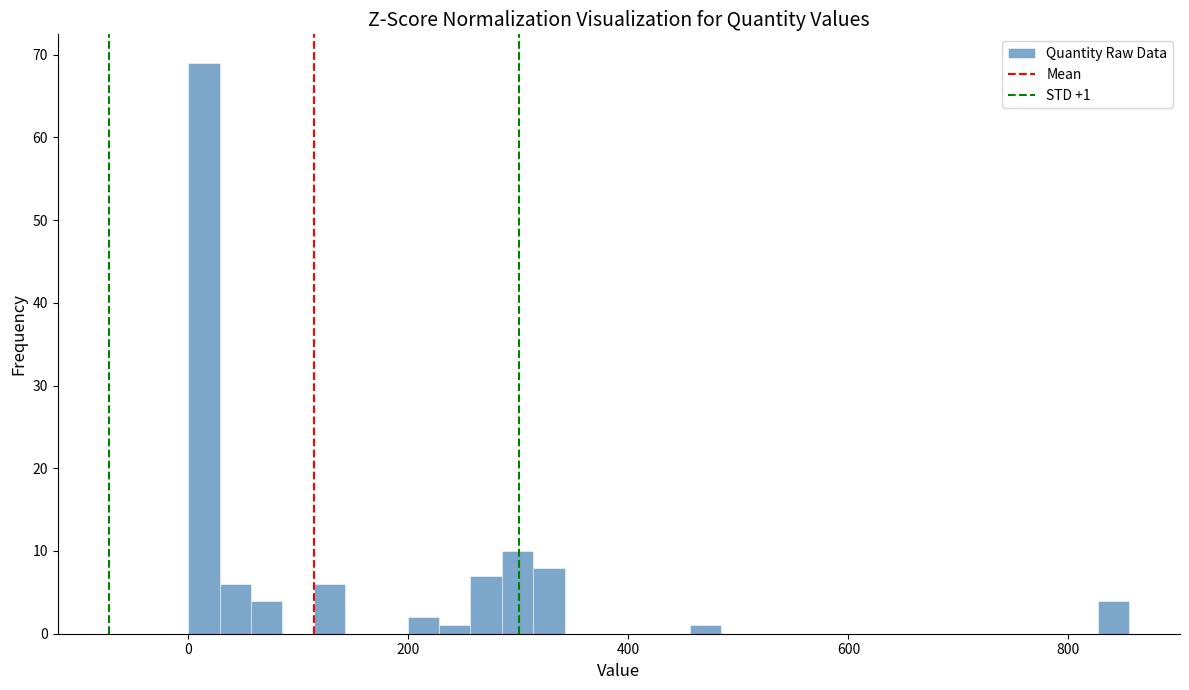

Around what value on the x-axis is the tallest bar? Give the approximate position of its centre, as read against the axis.

20